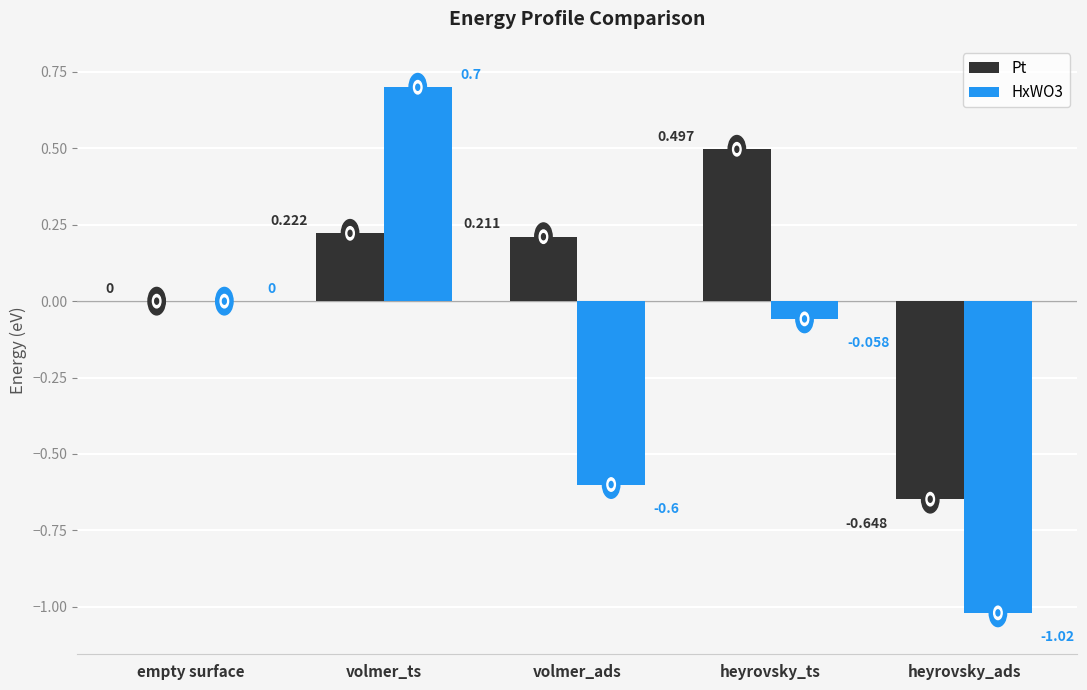

Which series has the largest range (max minus min)?

HxWO3